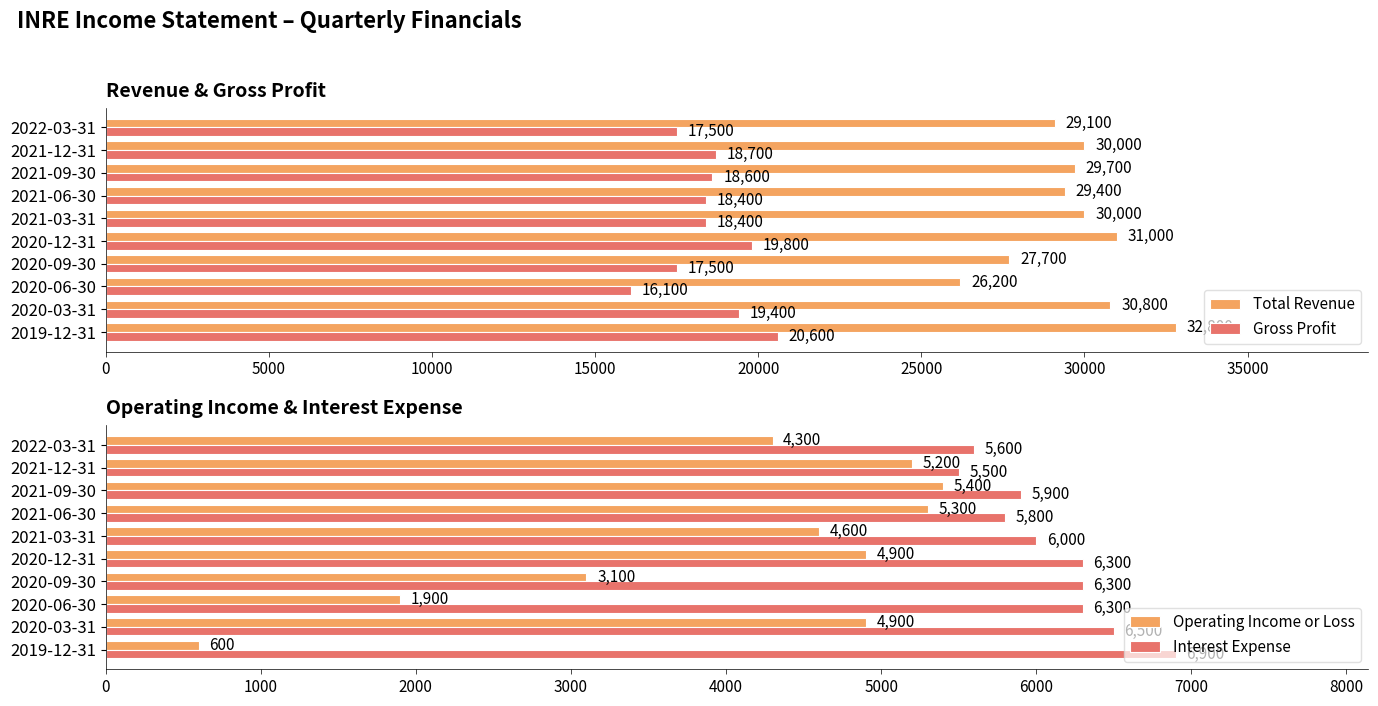

What value does the Operating Income or Loss series have at 2021-06-30?

5300